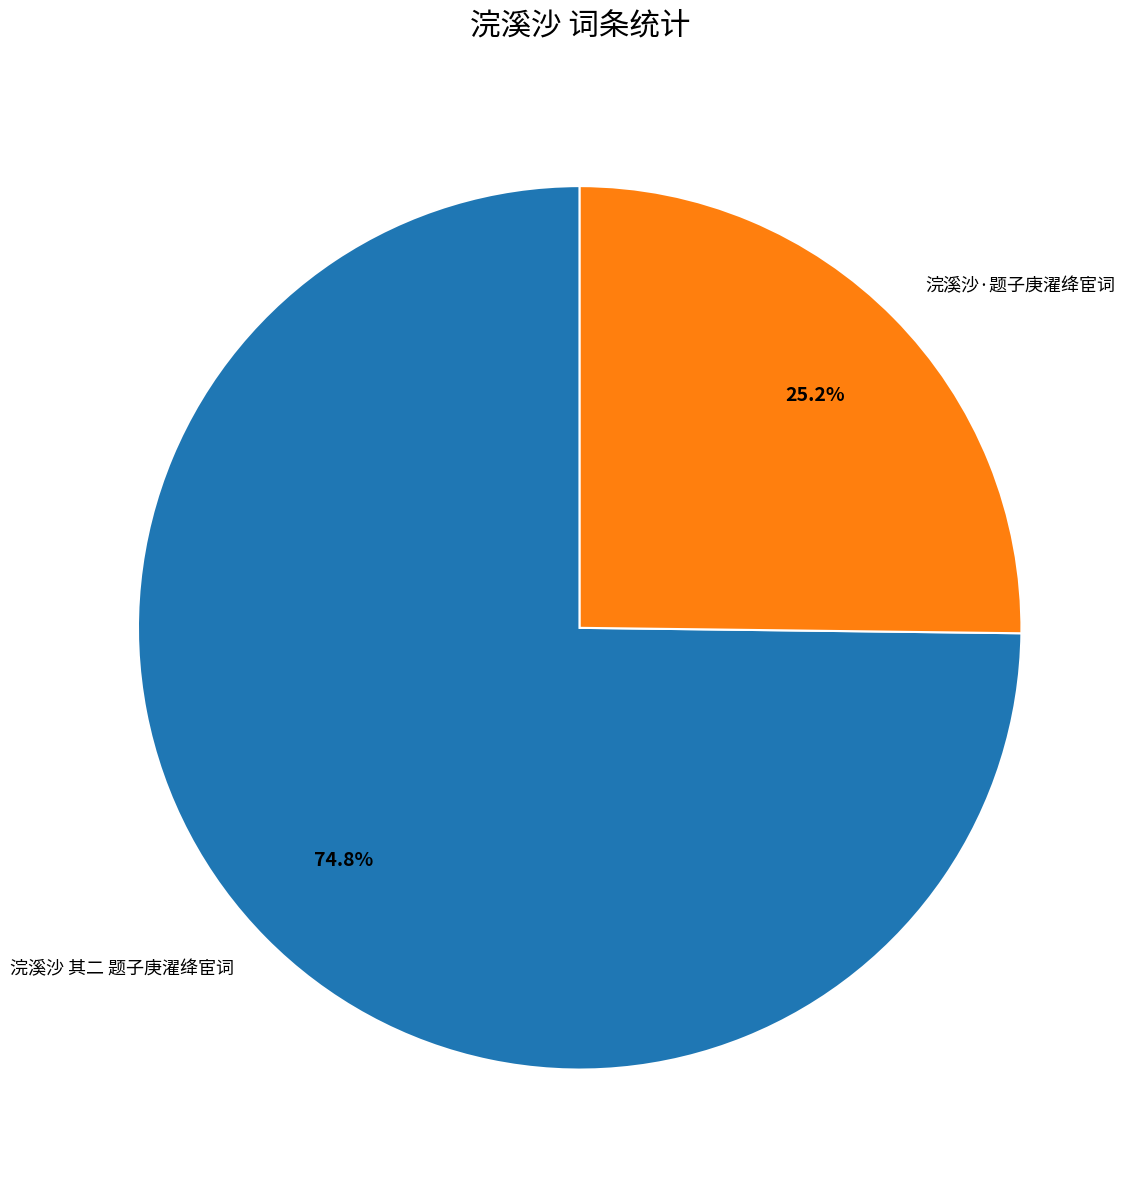

What is the majority slice?

浣溪沙 其二 题子庚濯绛宦词